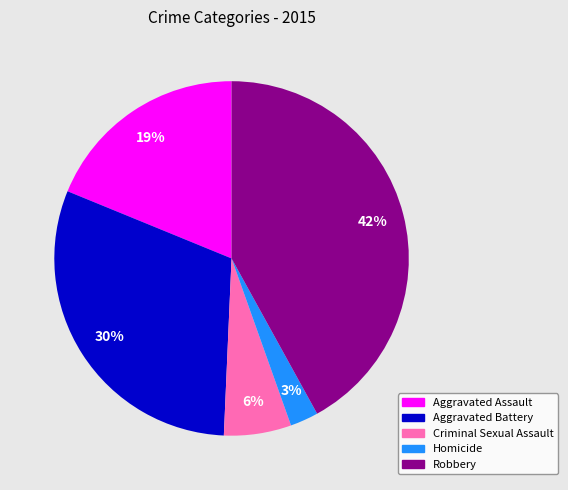

The Homicide slice represents 3% of the pie. True or false?

True